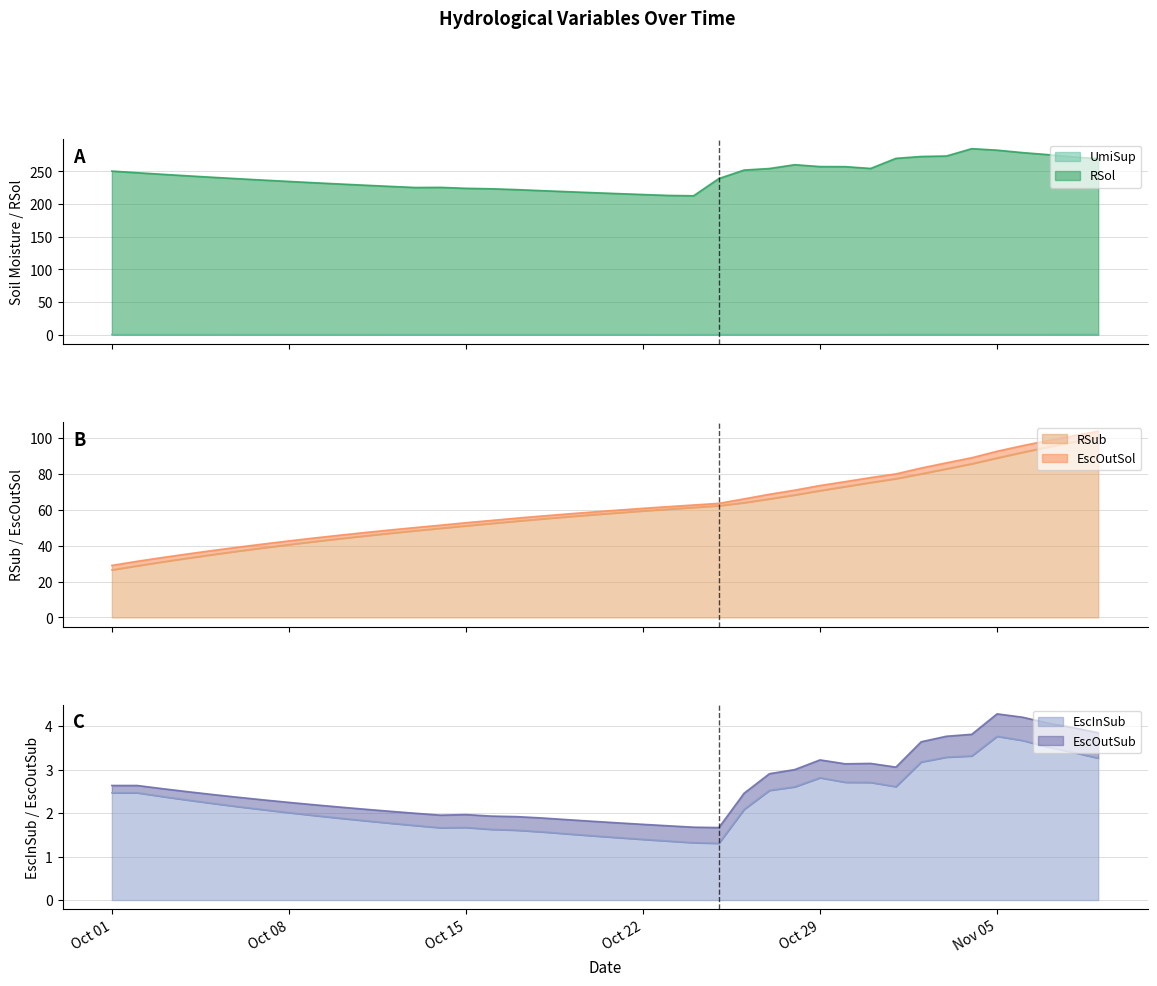

How many data points does each series have?

40